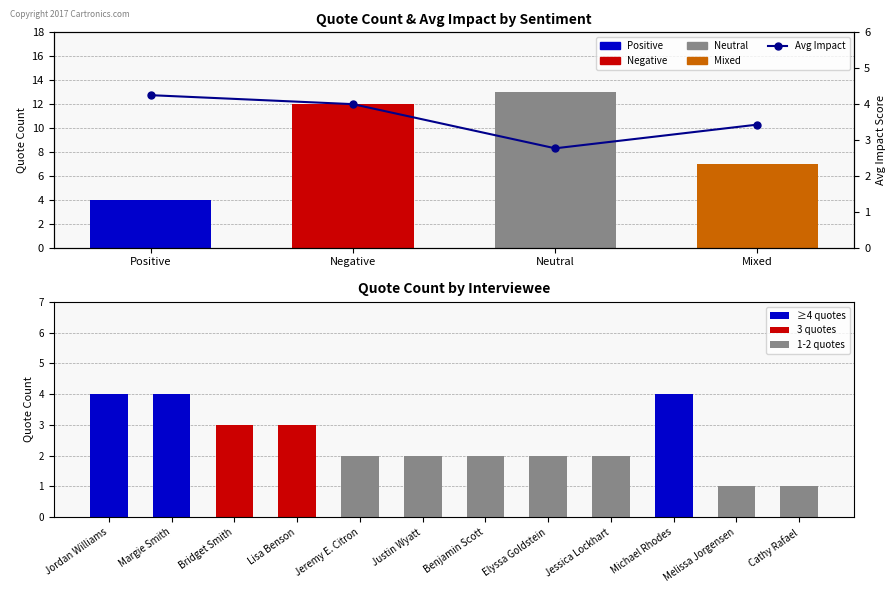

Does the chart contain stacked bars?

No